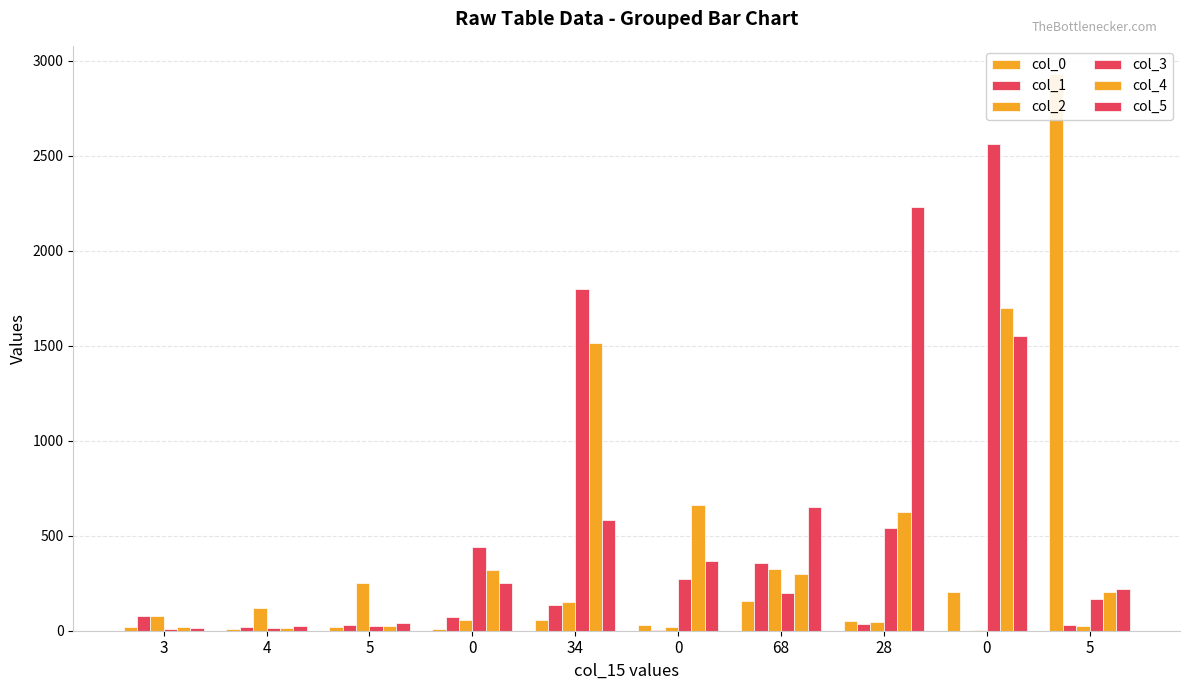

What is the difference between the second highest and second lowest values in the col_3 series?

1787